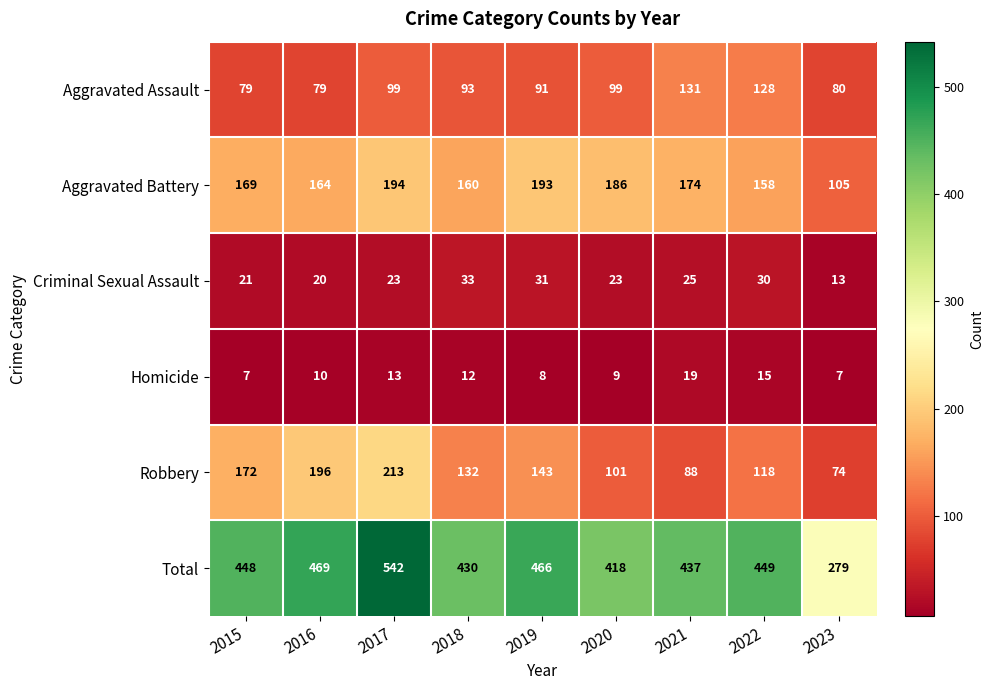

Rank the series by their maximum value, from highest to lowest.

Total, Robbery, Aggravated Battery, Aggravated Assault, Criminal Sexual Assault, Homicide